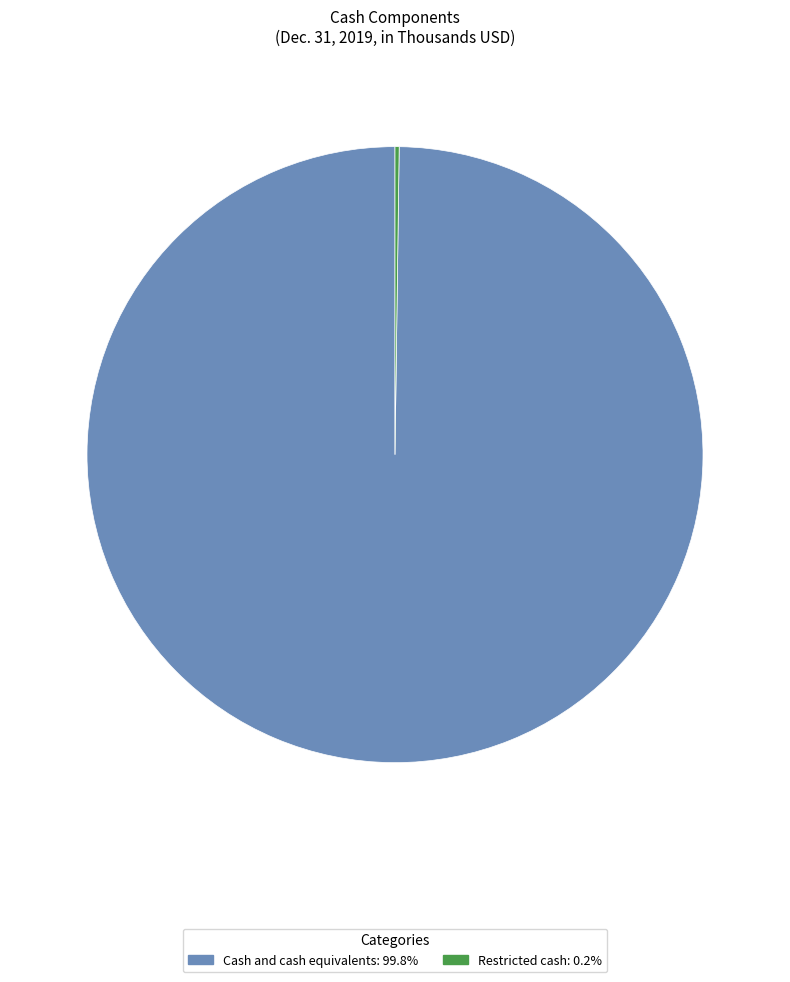

Which category accounts for the majority?

Cash and cash equivalents